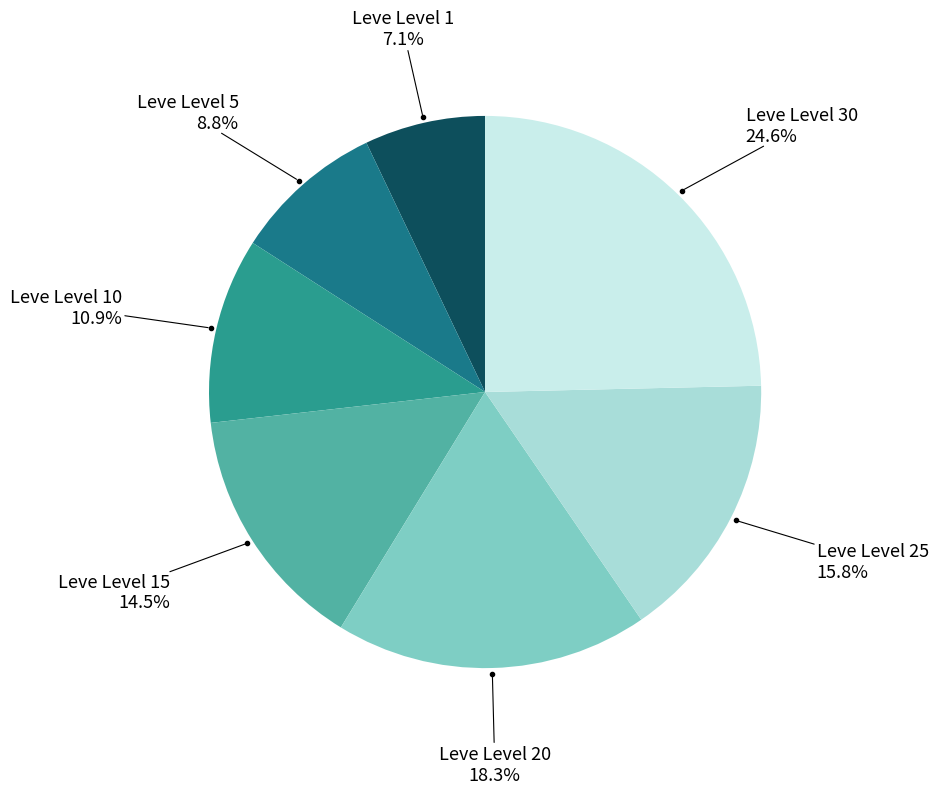

How many segments does this pie chart have?

7